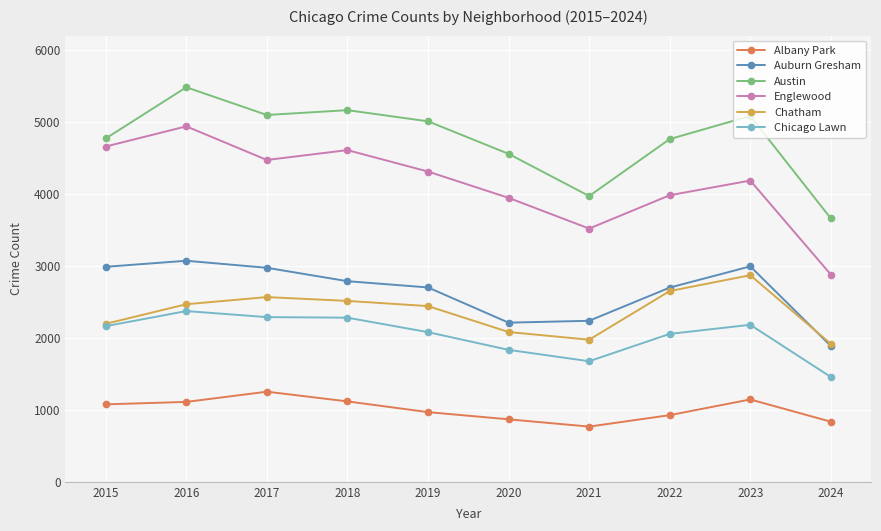

Read the Englewood value at 2019, to the nearest 50.

4300